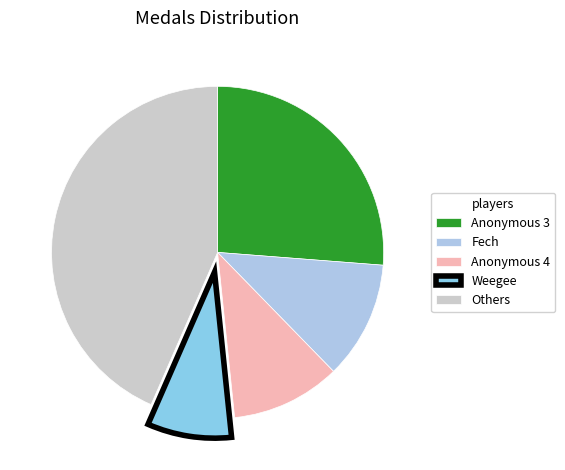

Count the number of slices in the pie.

5